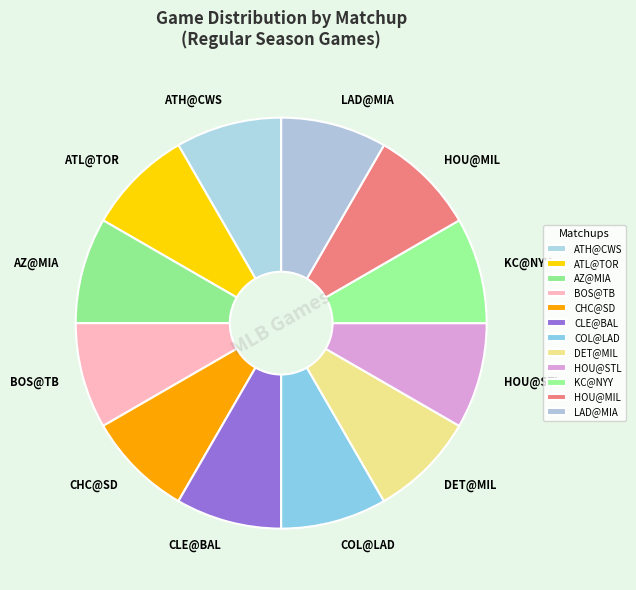

How many segments does this pie chart have?

12